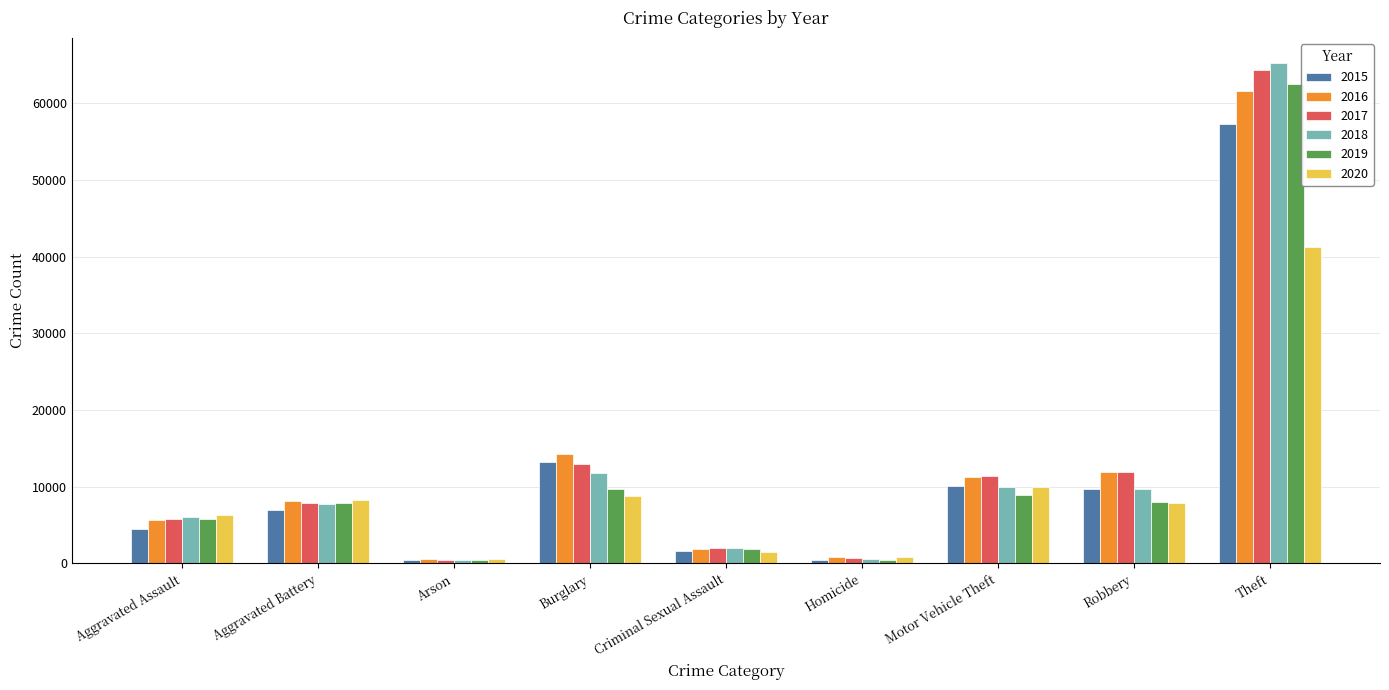

What are all the series names shown in the legend?

2015, 2016, 2017, 2018, 2019, 2020